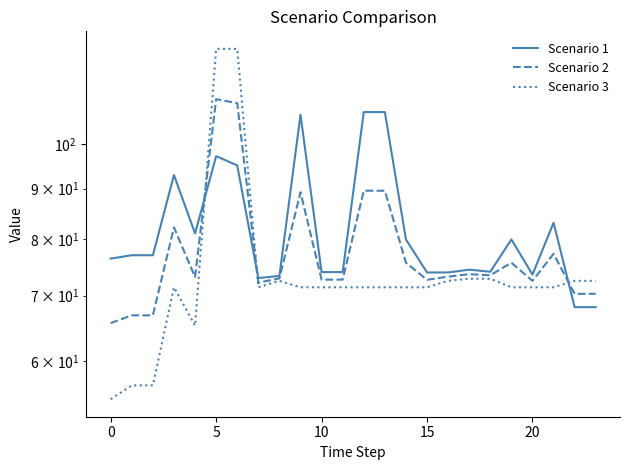

Which series has the largest total across all categories?

Scenario 1